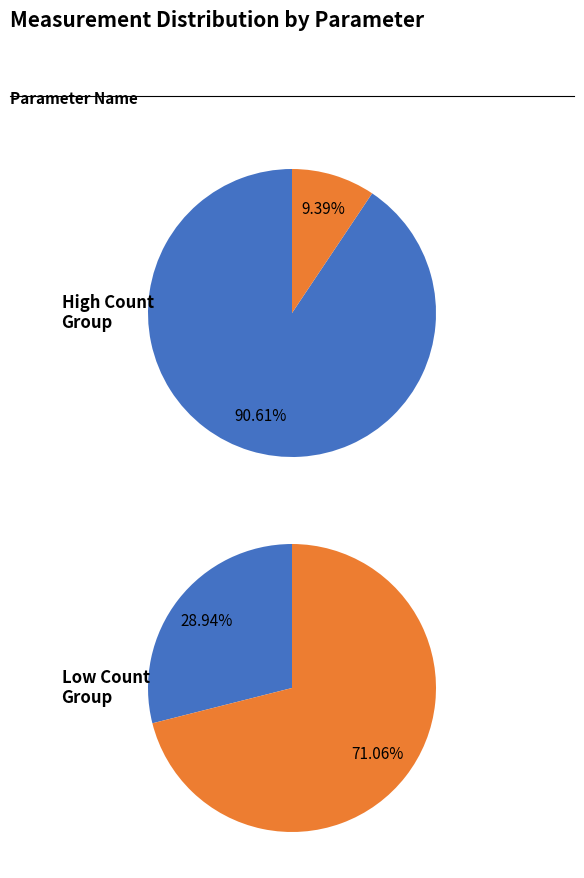

Does E. coli account for over 50% of the chart?

Yes